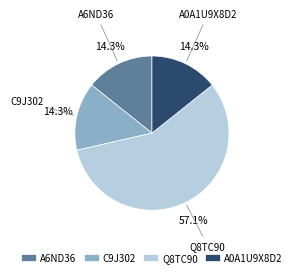

To the nearest percent, what is the difference between the largest and smallest slice percentages?

43%